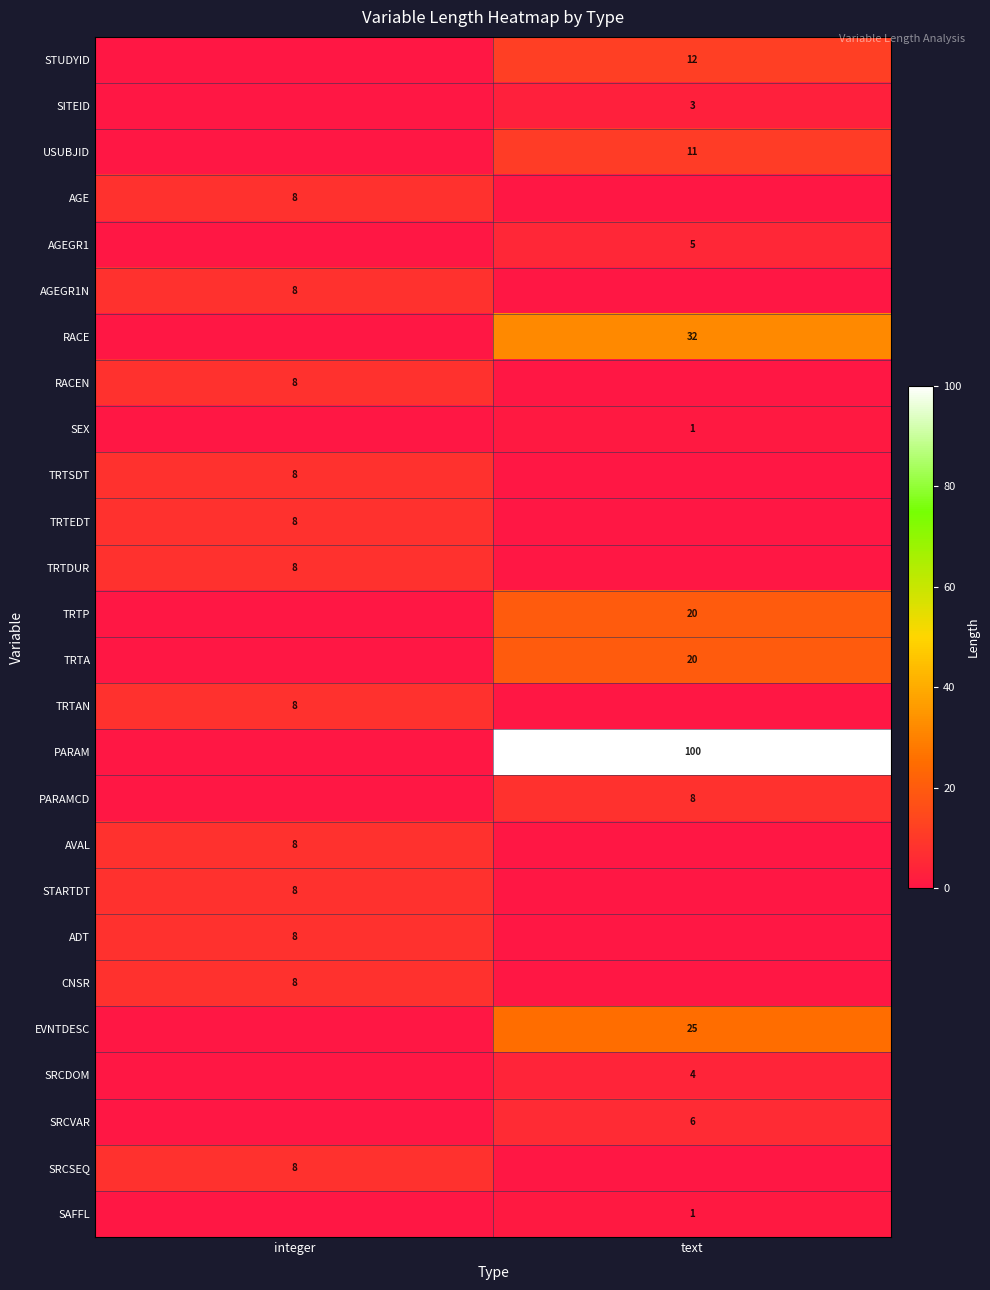

The USUBJID series shows 7 at text. True or false?

False